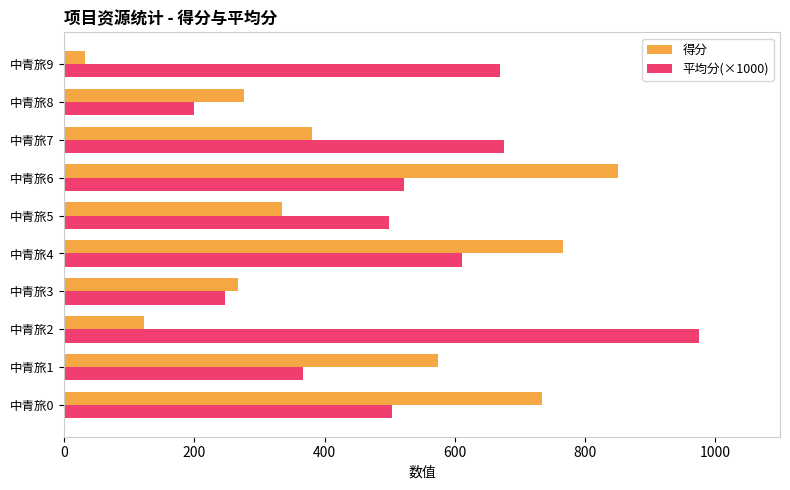

Rank the series by their average value, from highest to lowest.

平均分(×1000), 得分